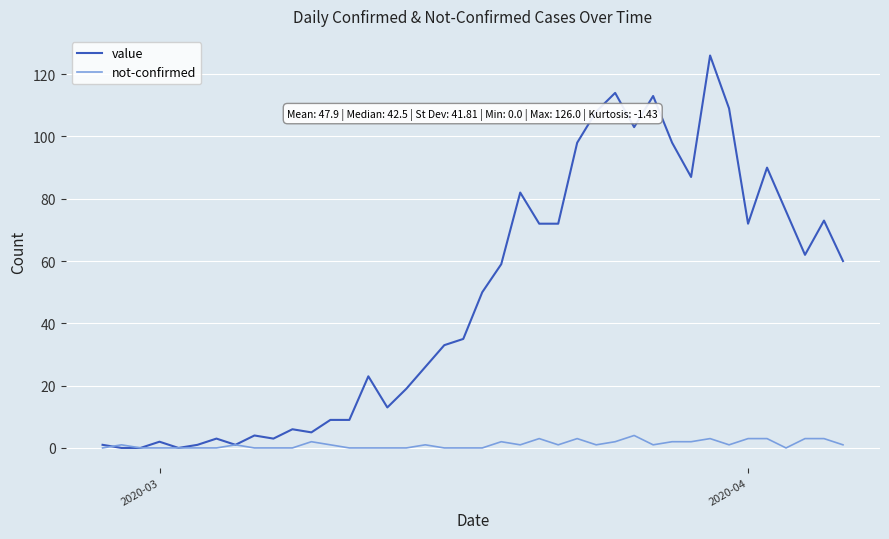

What is the highest value of the value series?

126